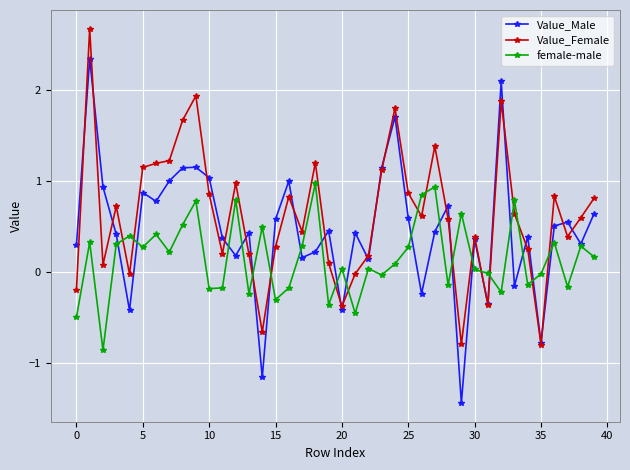

How many times do Value_Female and female-male cross each other?

16